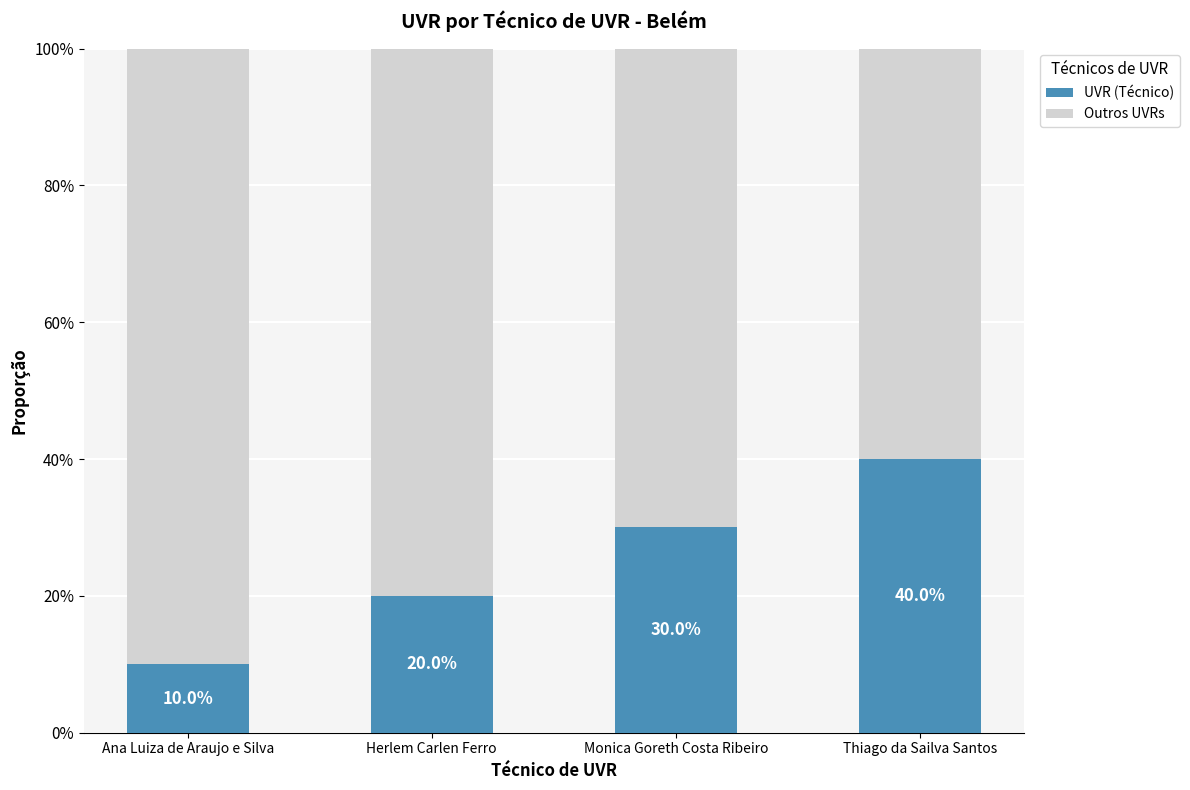

What is the label of the 3rd bar from the right?

Herlem Carlen Ferro